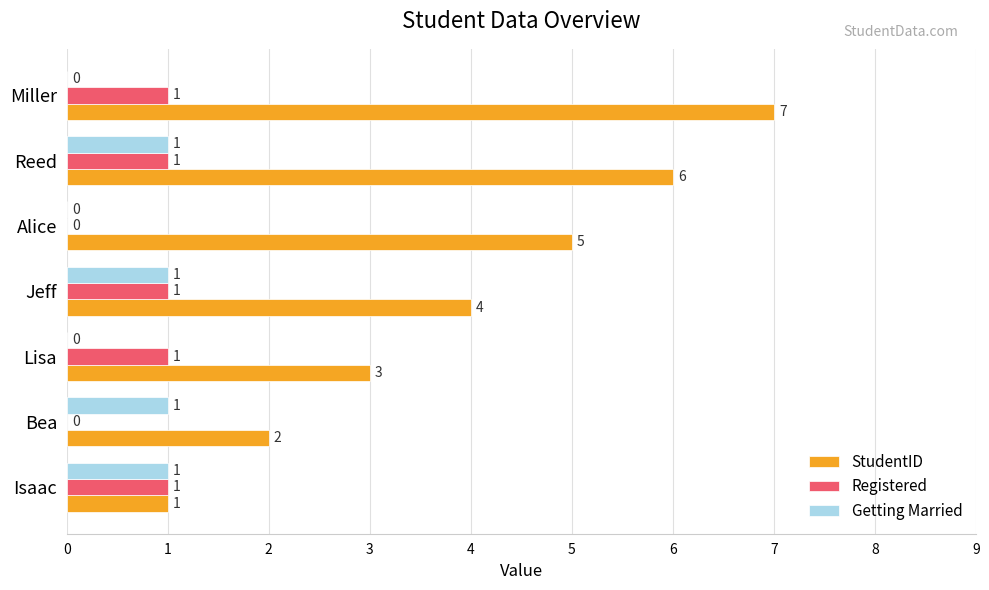

True or false: StudentID has a value of 6 at Reed.

True